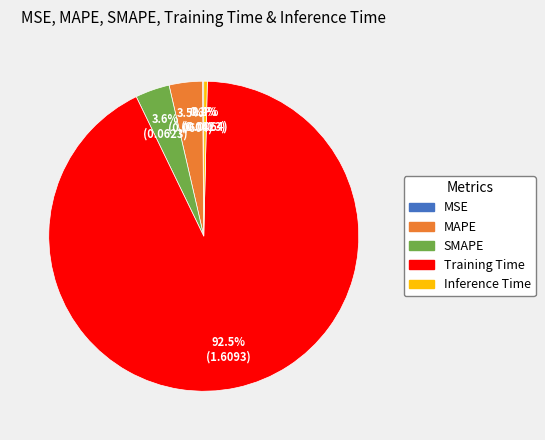

Which category accounts for the majority?

Training Time